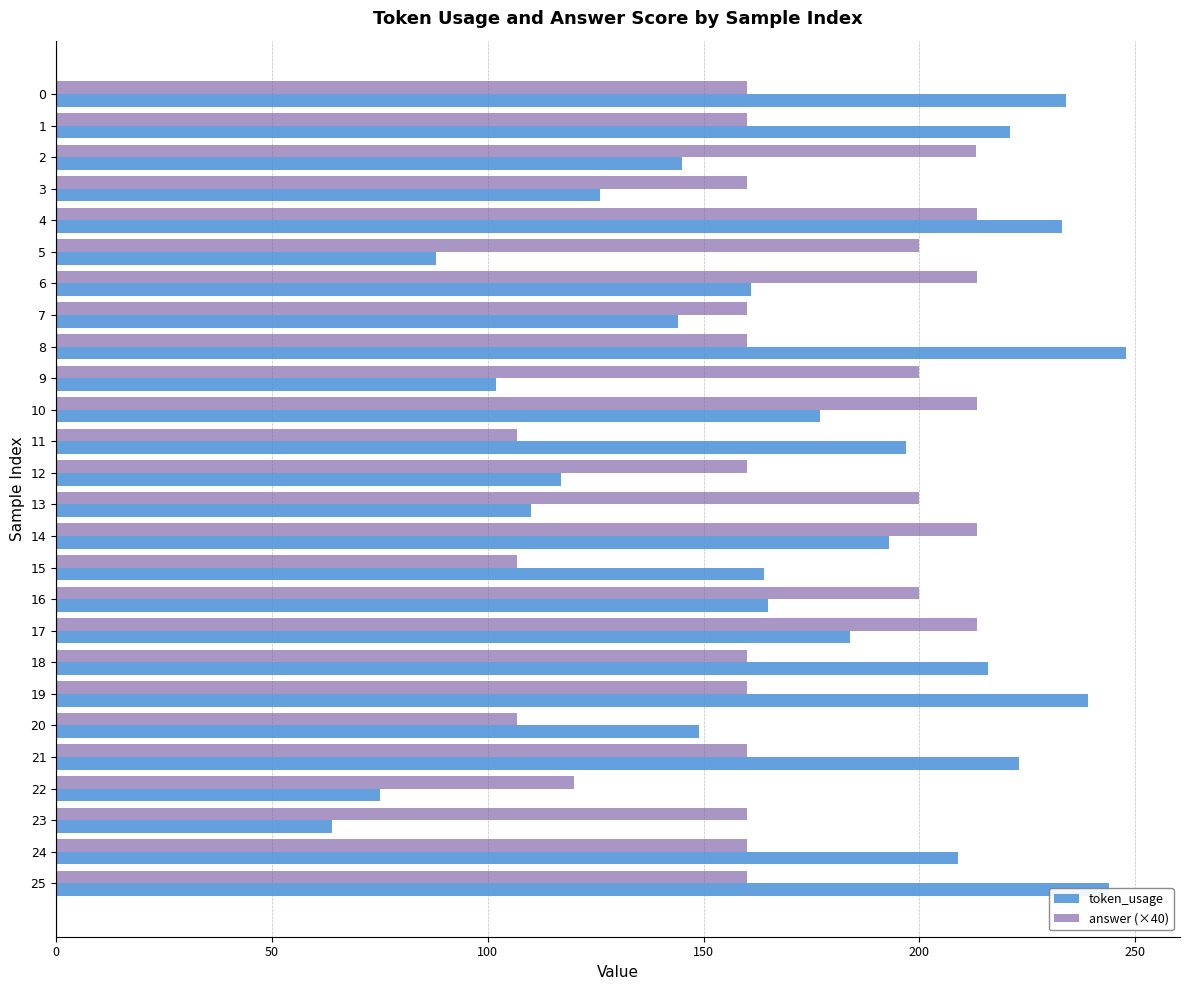

What is the spread (max minus min) of values at 22?

45.0